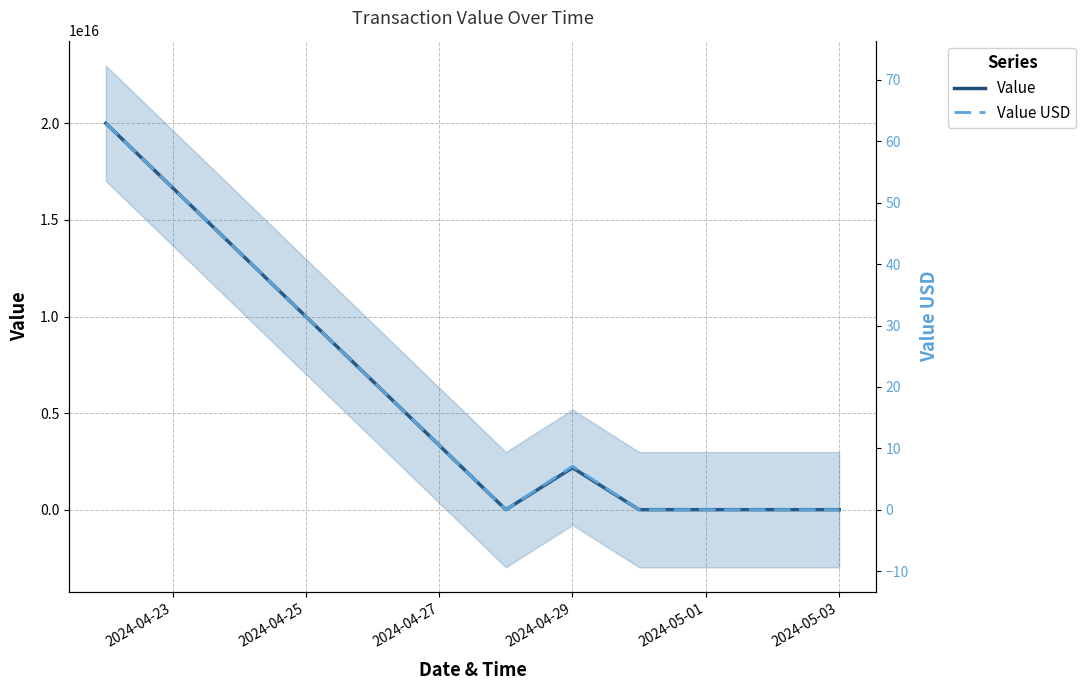

True or false: Value and Value USD intersect in this chart.

False